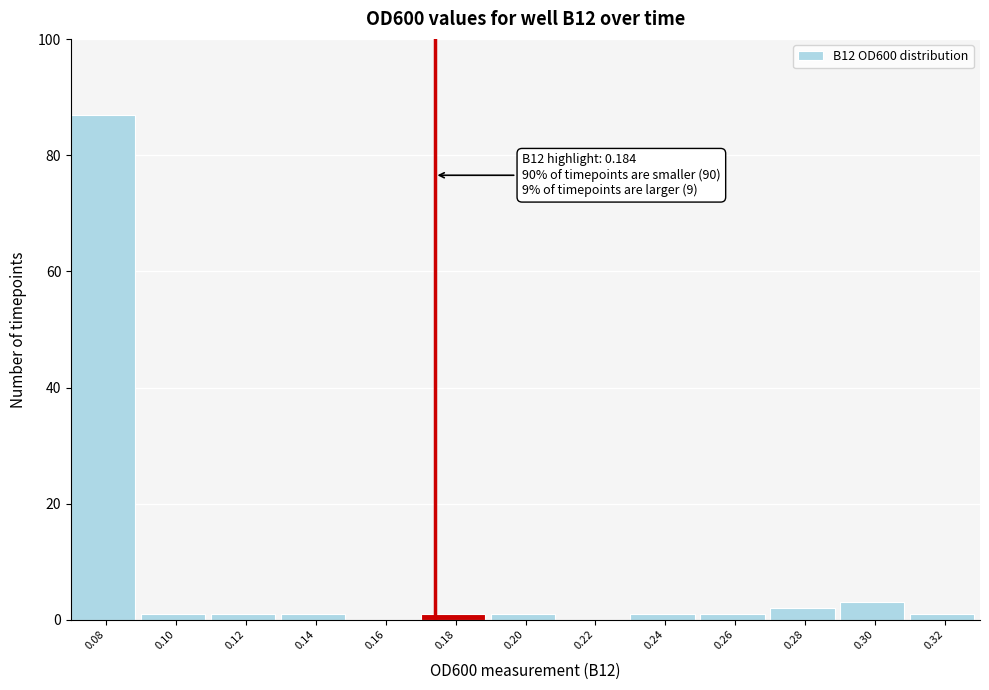

Reading left to right, what are all the values shown in this chart?

0.08=87	0.10=1	0.12=1	0.14=1	0.16=0	0.18=1	0.20=1	0.22=0	0.24=1	0.26=1	0.28=2	0.30=3	0.32=1